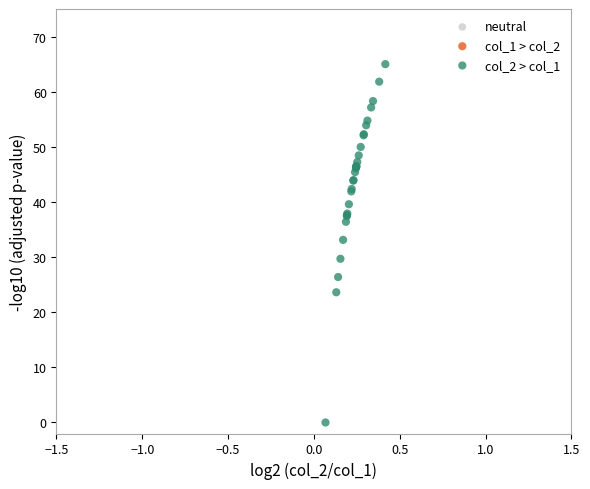

What Y value in the scatter plot is closest to 32?

33.1